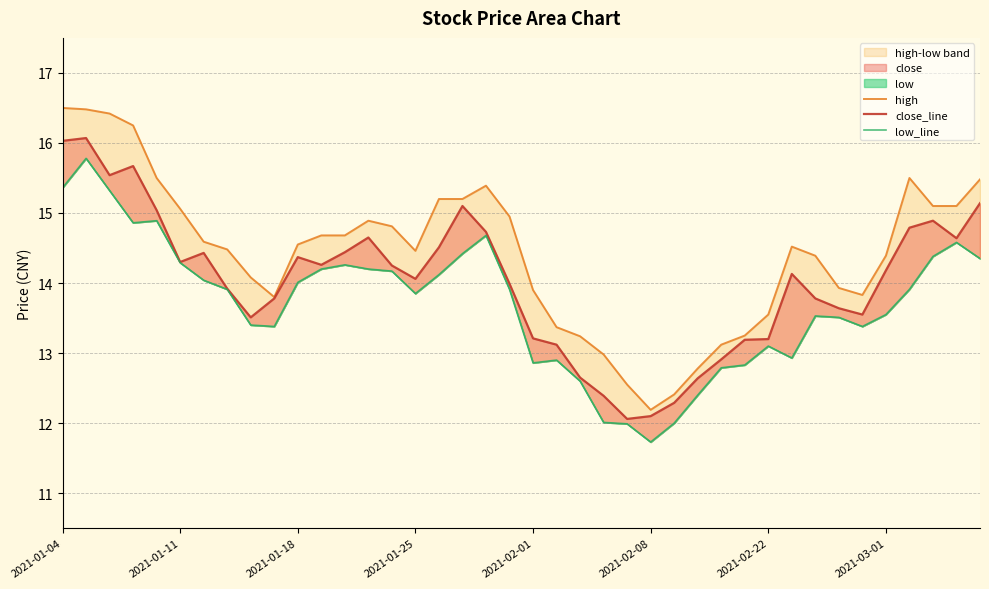

Reading left to right, list all the values displayed in this chart.

high: 16.5	16.5	16.4	16.2	15.5	15.1	14.6	14.5	14.1	13.8	14.6	14.7	14.7	14.9	14.8	14.5	15.2	15.2	15.4	14.9	13.9	13.4	13.2	13.0	12.6	12.2	12.4	12.8	13.1	13.2	13.6	14.5	14.4	13.9	13.8	14.4	15.5	15.1	15.1	15.5
close_line: 16.0	16.1	15.5	15.7	15.0	14.3	14.4	13.9	13.5	13.8	14.4	14.3	14.4	14.7	14.2	14.1	14.5	15.1	14.7	14.0	13.2	13.1	12.7	12.4	12.1	12.1	12.3	12.6	12.9	13.2	13.2	14.1	13.8	13.6	13.6	14.2	14.8	14.9	14.6	15.1
low_line: 15.4	15.8	15.3	14.9	14.9	14.3	14.0	13.9	13.4	13.4	14.0	14.2	14.3	14.2	14.2	13.8	14.1	14.4	14.7	13.9	12.9	12.9	12.6	12.0	12.0	11.7	12.0	12.4	12.8	12.8	13.1	12.9	13.5	13.5	13.4	13.6	13.9	14.4	14.6	14.3